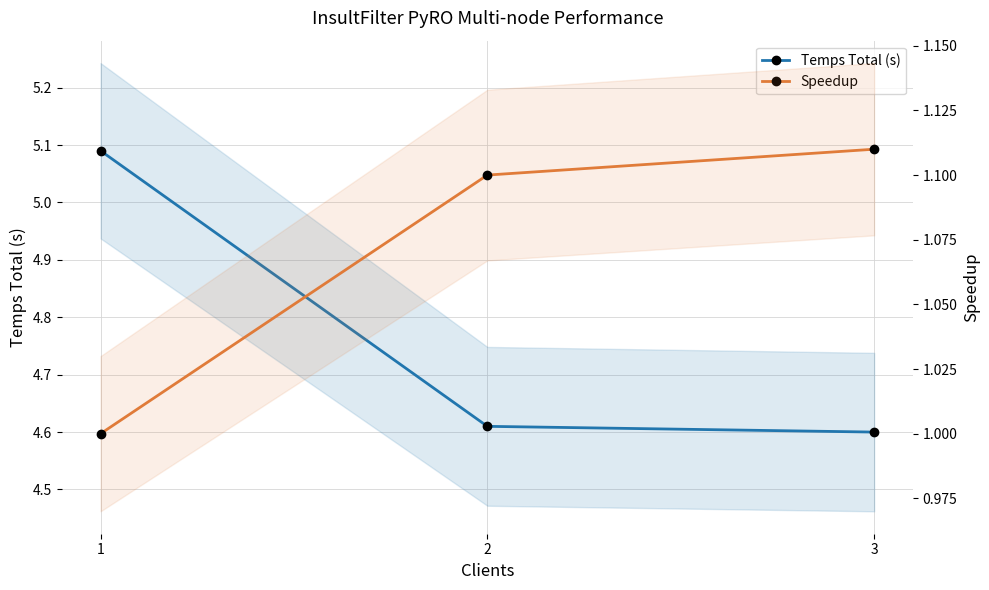

How many Speedup values are between 1 and 2?

3